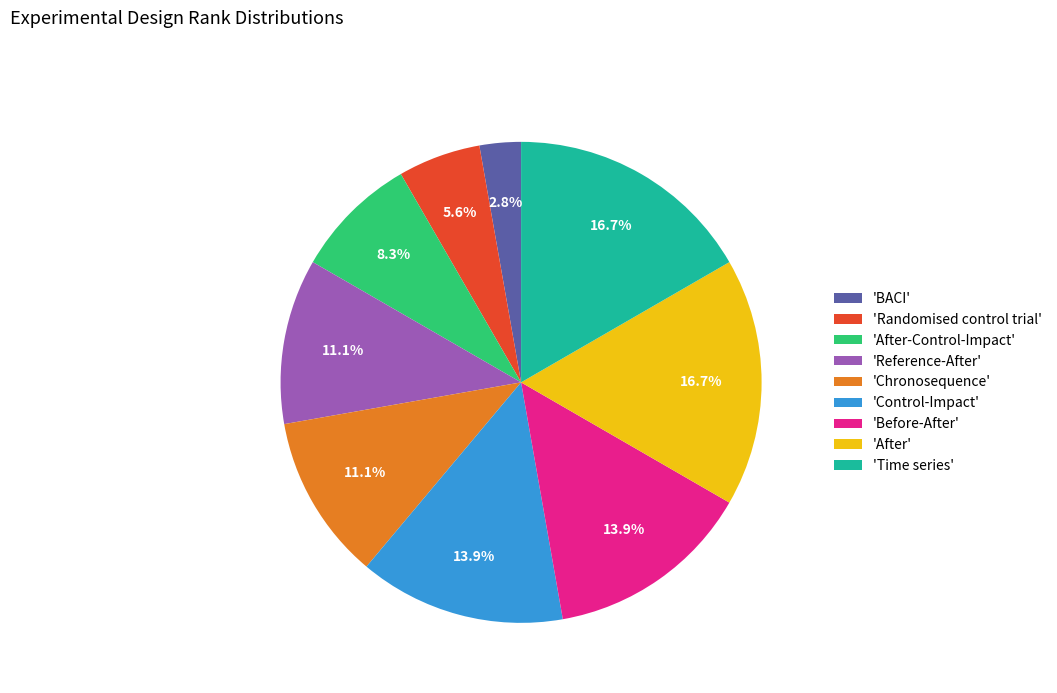

What is the smallest slice in the pie chart?

'BACI'